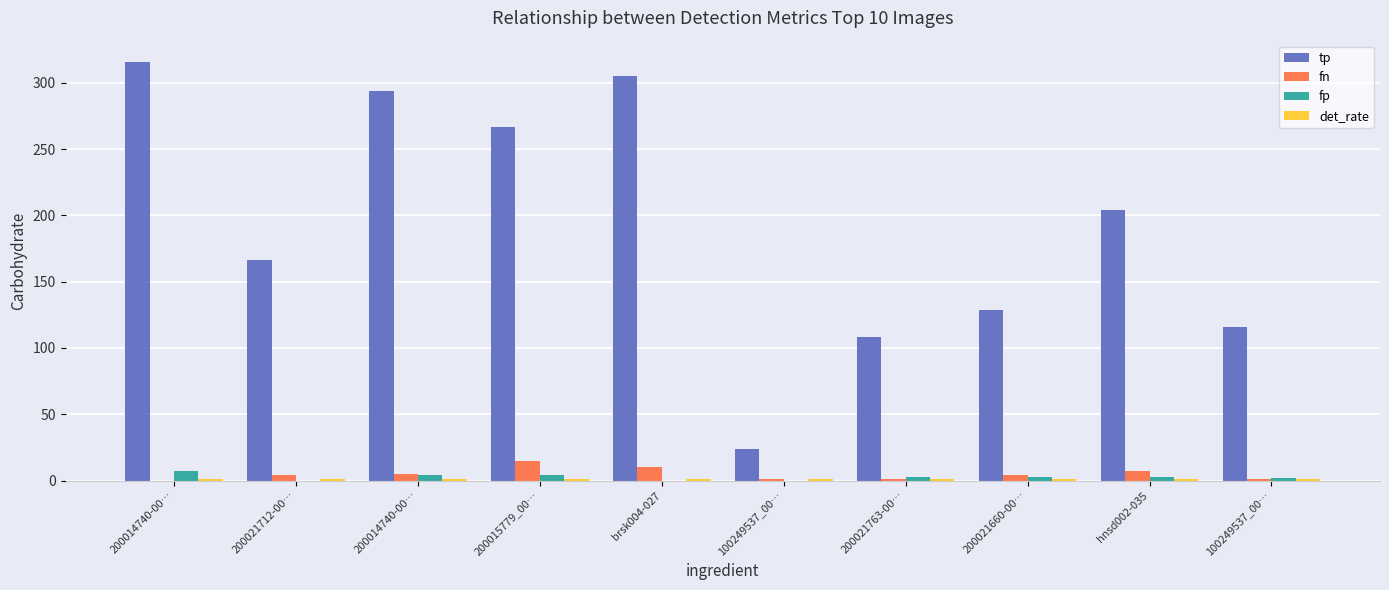

At which label does fp first exceed 3?

200014740-00…